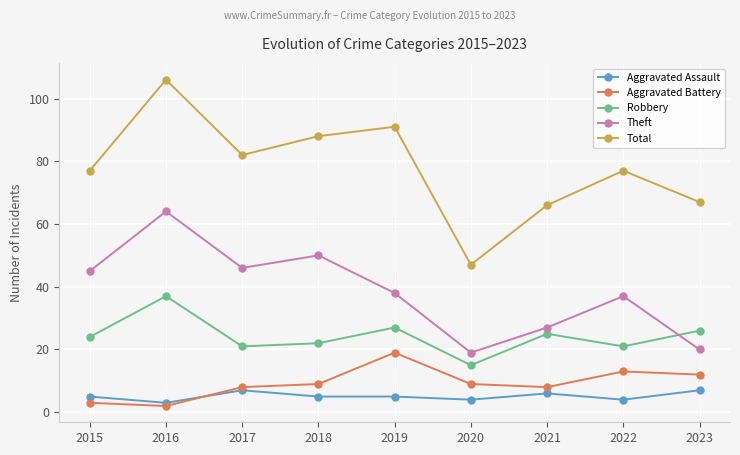

Which series changed the most between 2021 and 2023?

Theft